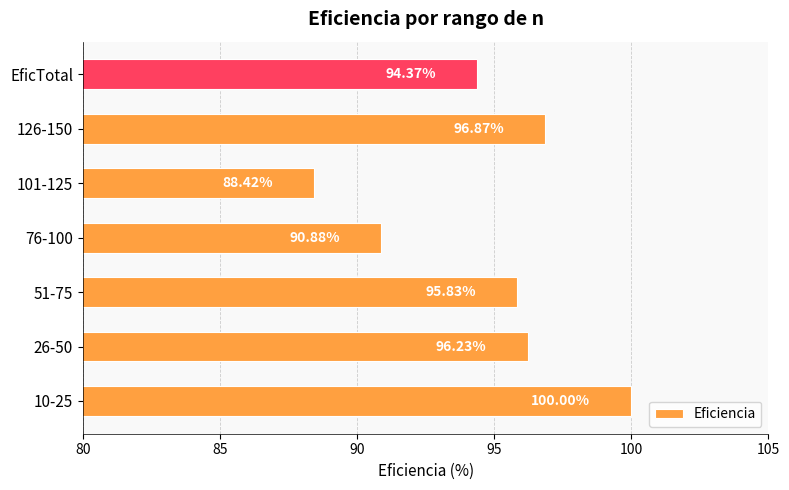

What is the difference between the second highest and second lowest values?

6.0